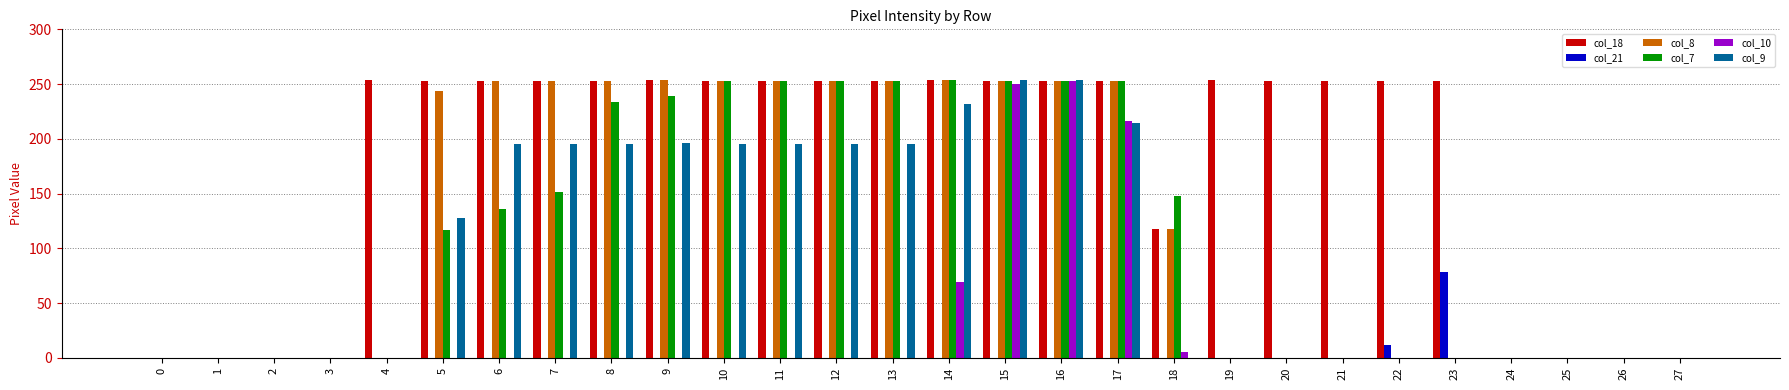

Which series has the largest total across all categories?

col_18